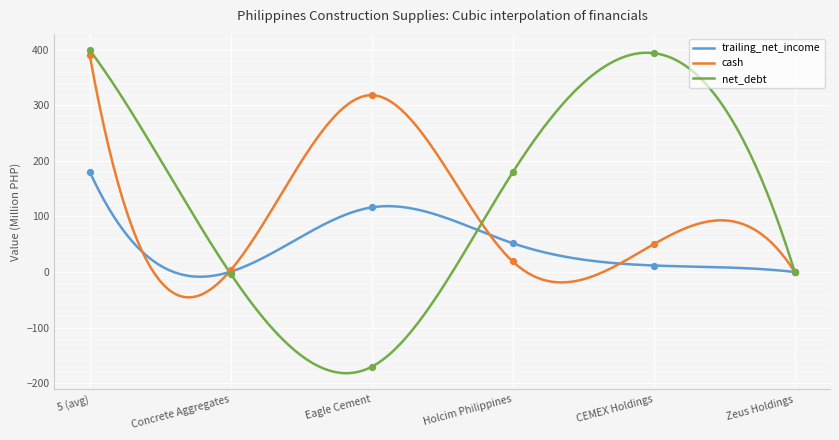

Which series has the widest spread of Y values?

net_debt